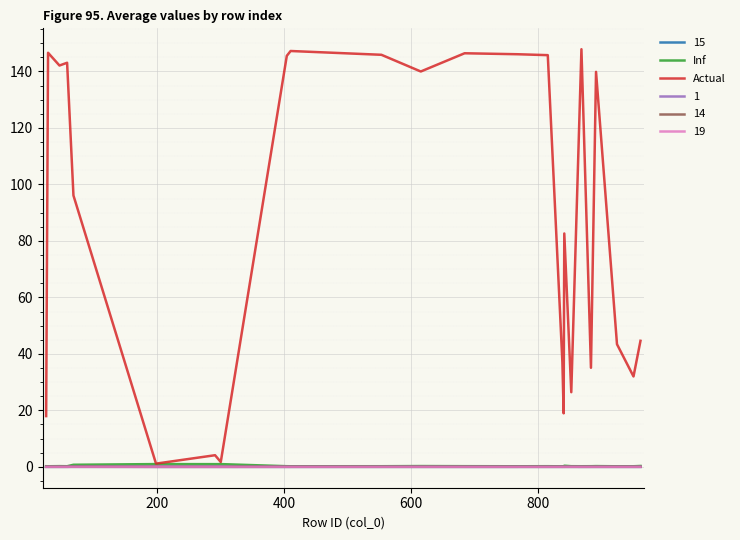

What is the maximum value for Actual?

147.9